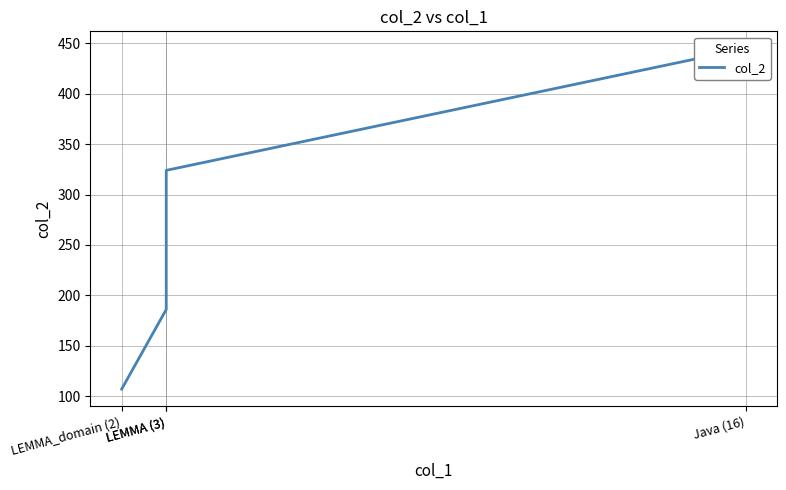

What is the smallest value displayed?

107